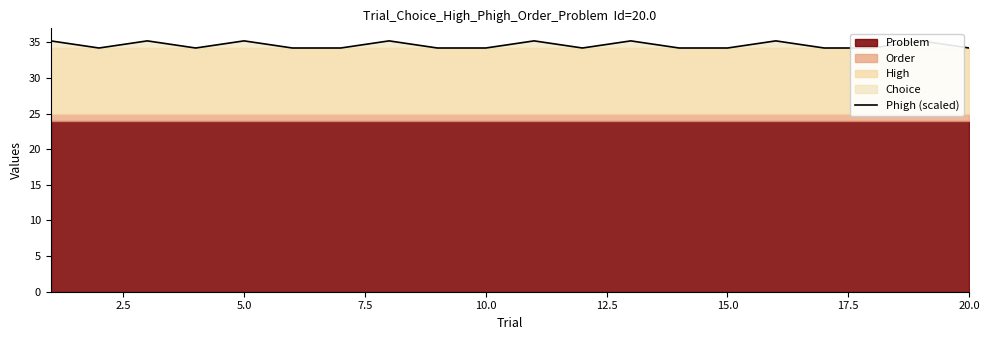

The value at 14 is 58.3. True or false?

False